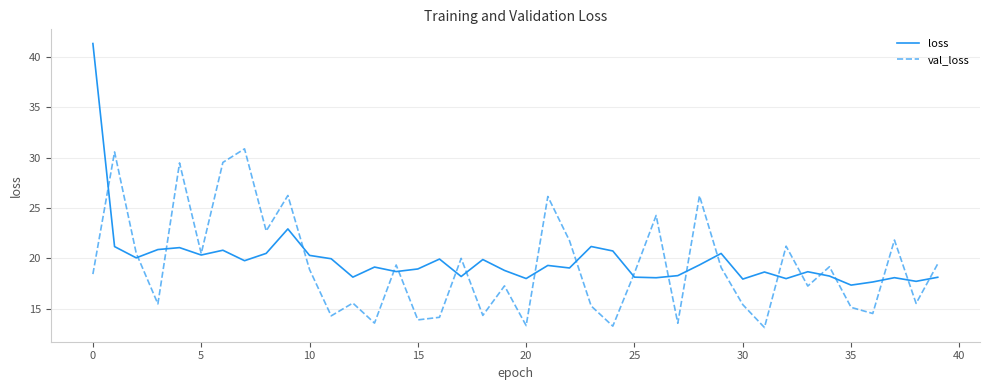

Which series has the largest range (max minus min)?

loss